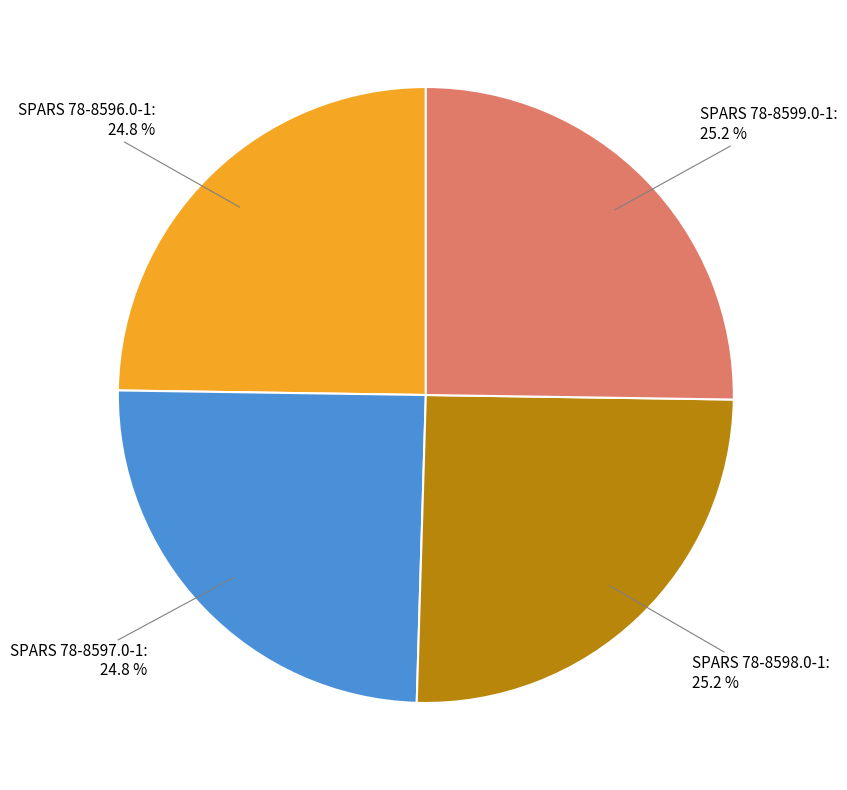

Approximately how many times larger is the value at SPARS 78-8599.0-1 compared to SPARS 78-8596.0-1?

1.0